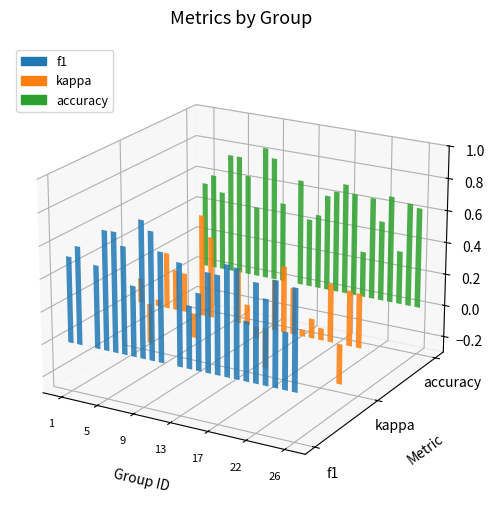

Read the f1 value at 7.

0.7